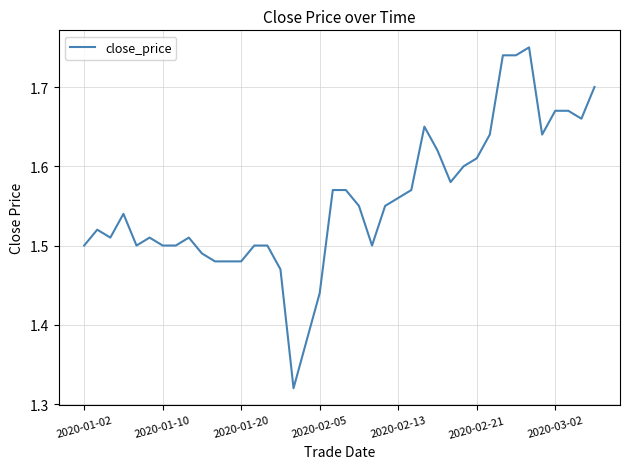

What is the difference between the maximum and minimum values?

0.4